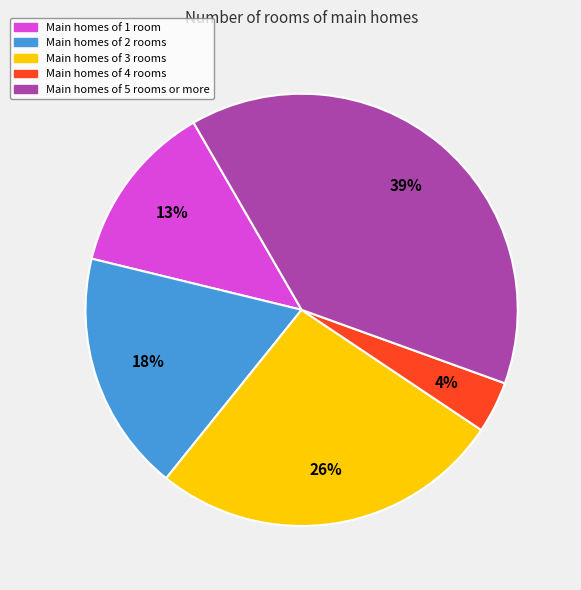

To the nearest percent, what portion does Main homes of 2 rooms represent?

18%